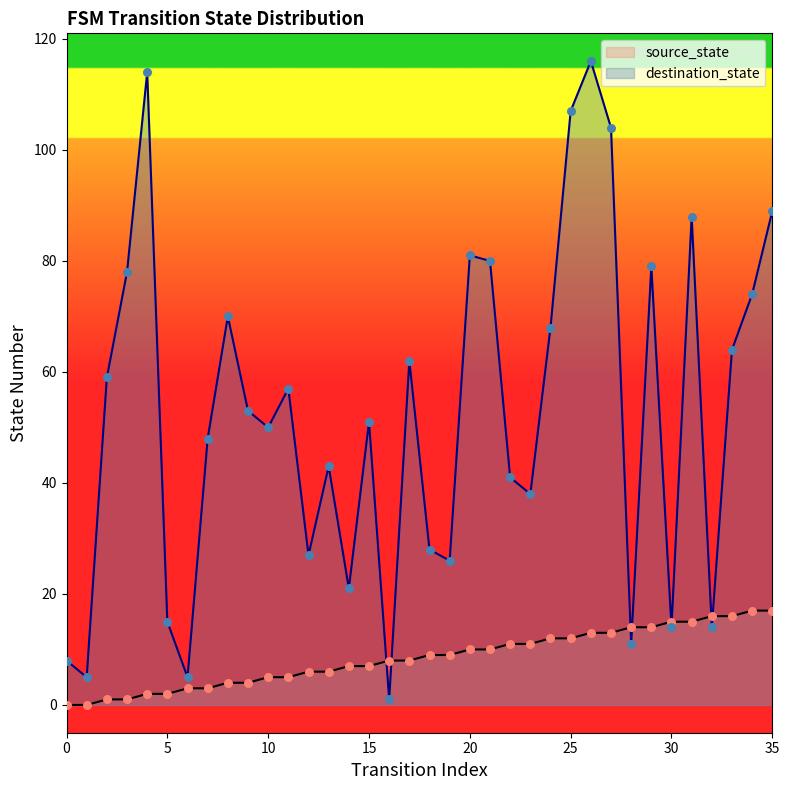

Which series reaches the minimum Y coordinate?

source_state